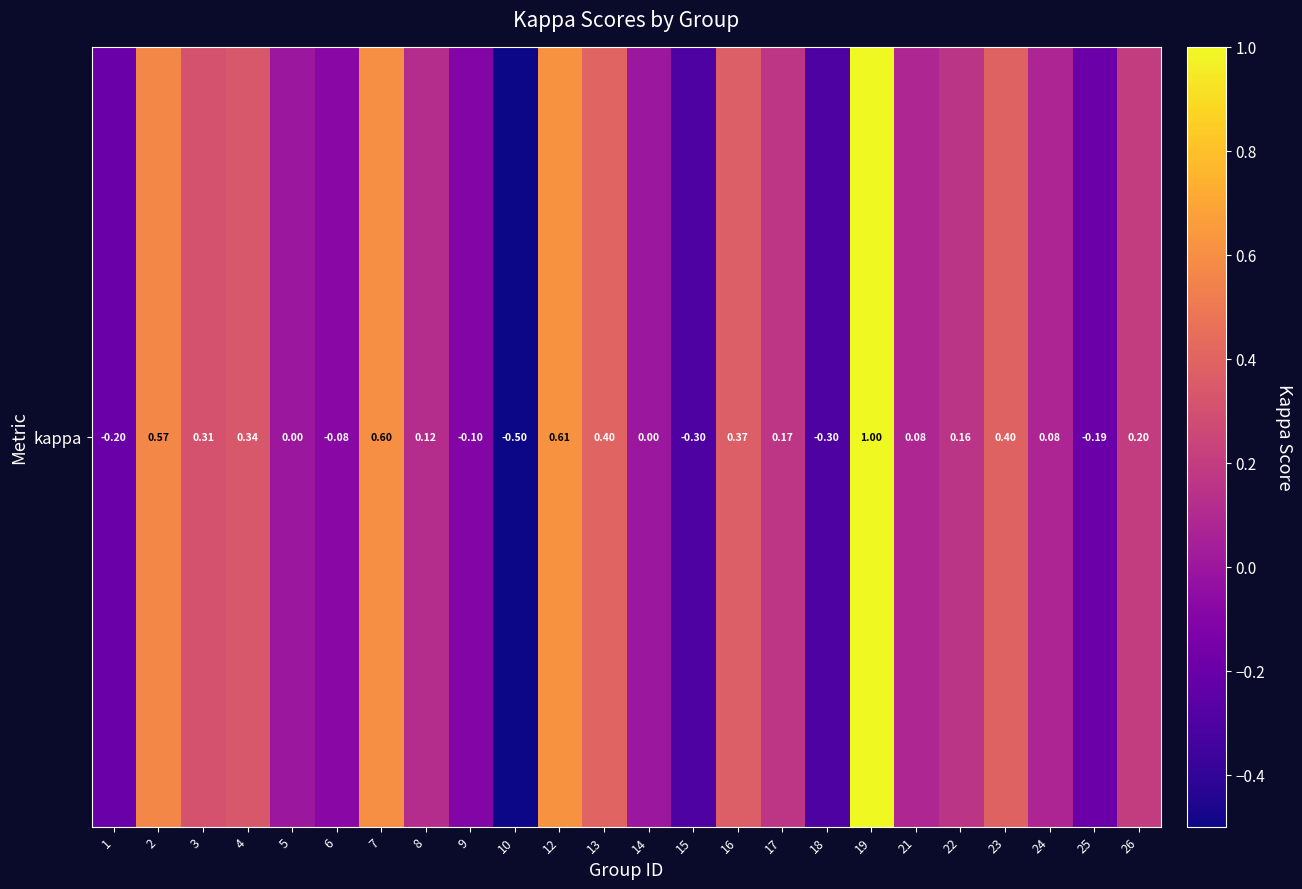

How many values are below 0?

7